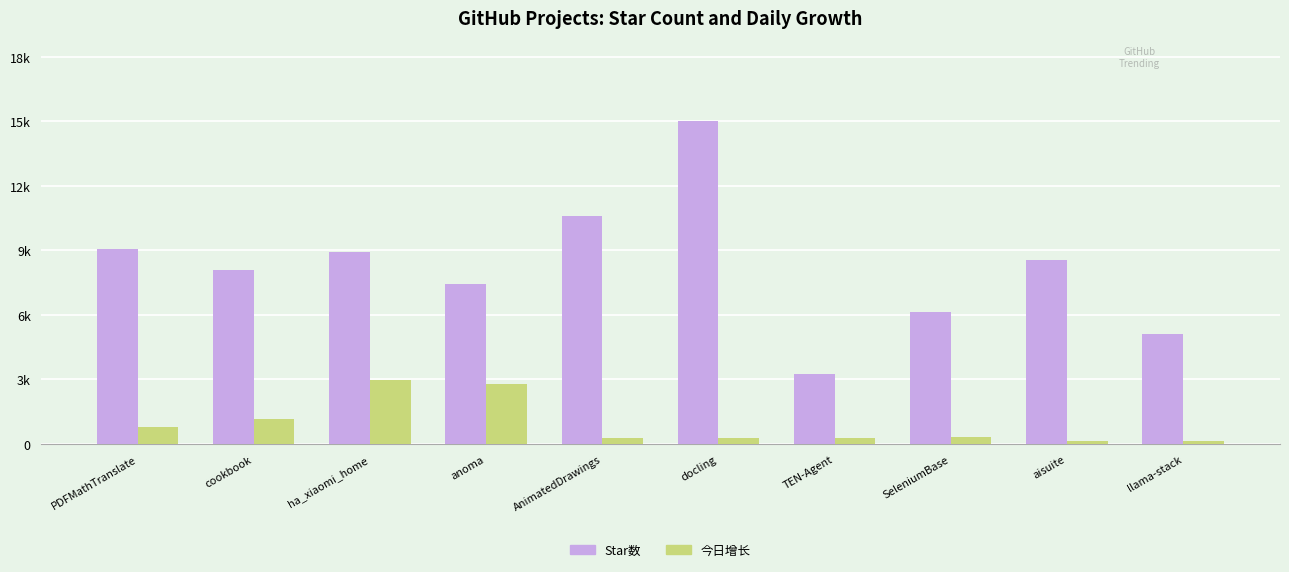

Reading left to right, transcribe all the data shown in this chart.

Star数: 9382	8341	9218	7701	10965	15488	3379	6349	8829	5295
今日增长: 813	1218	3078	2860	295	301	294	346	157	151